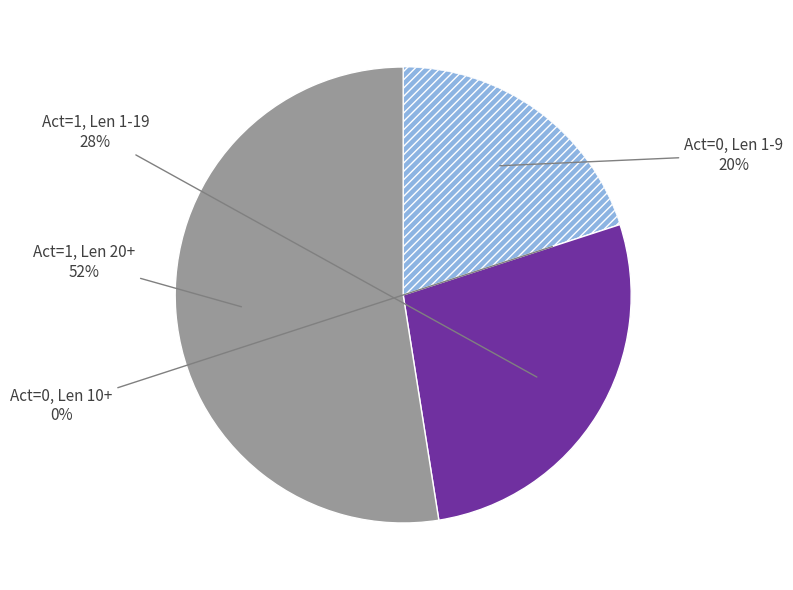

Is it true that Activity code = 1 is 68% of the pie?

False